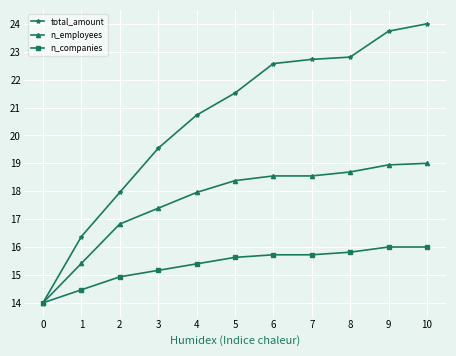

What is the sum of the n_employees values at 8 and 1?

34.1